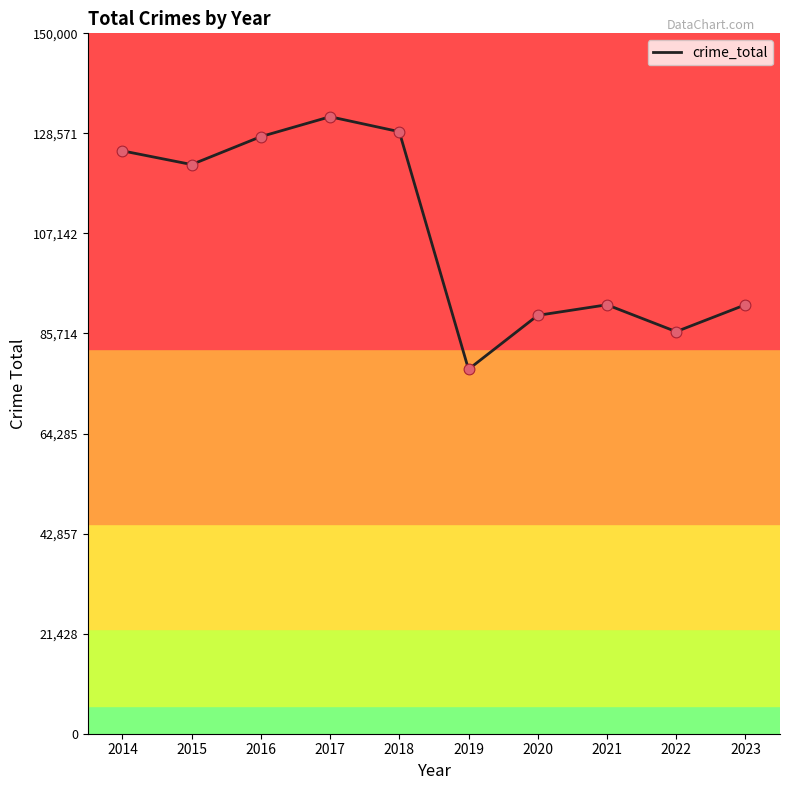

What is the change in value from 2019 to 2021?

+13819